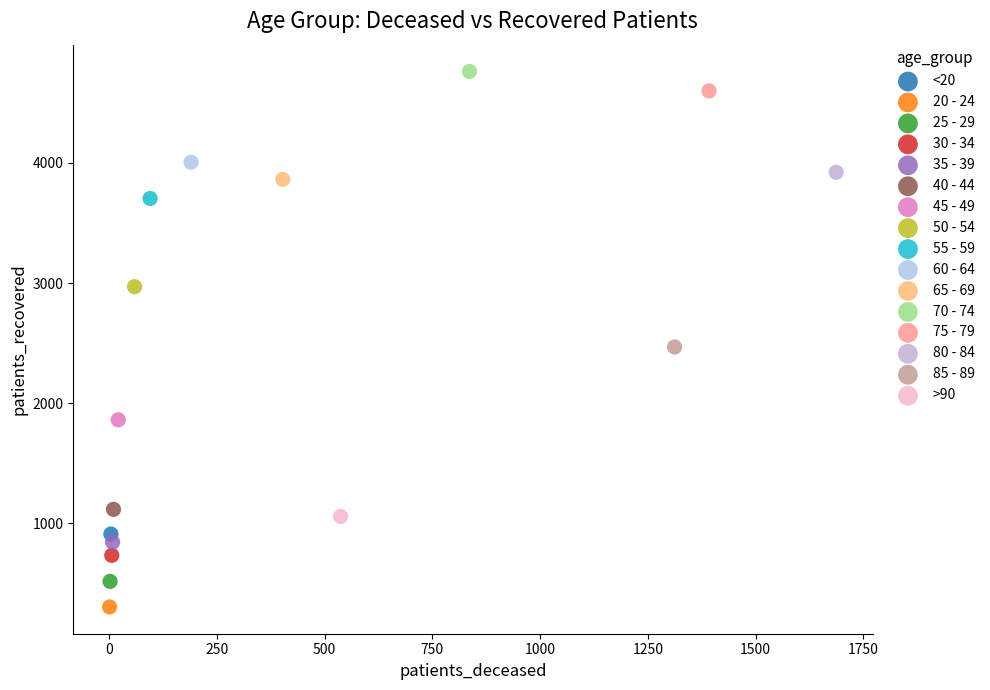

Which series reaches the maximum Y coordinate?

70 - 74